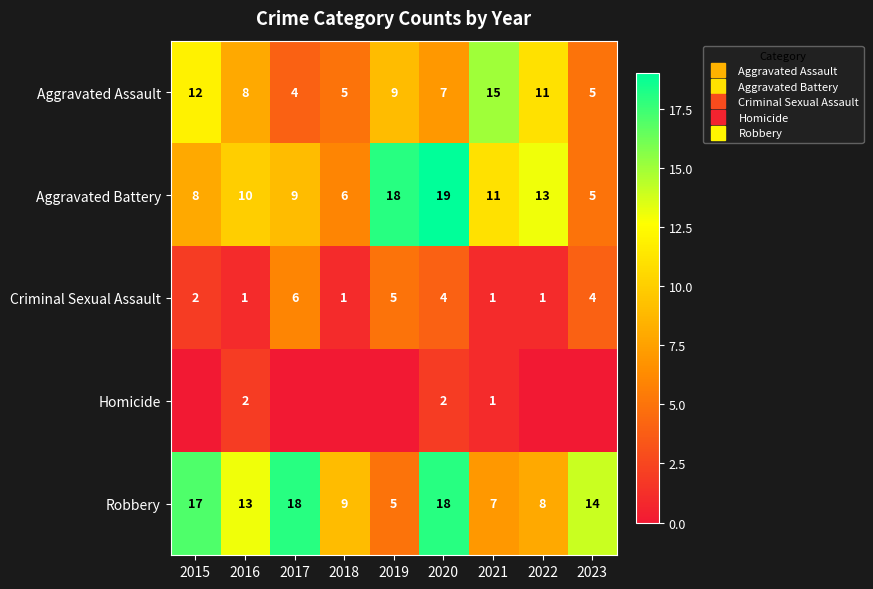

The Homicide series shows 1 at 2021. True or false?

True